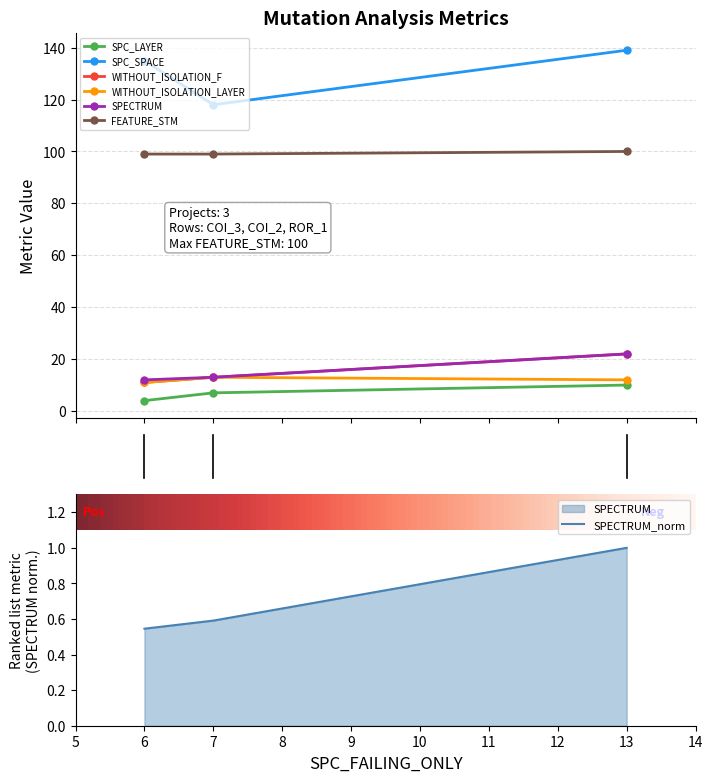

What is the label of the 2nd point from the right?

AutoResponder.EmailSystem.Client.COI_2